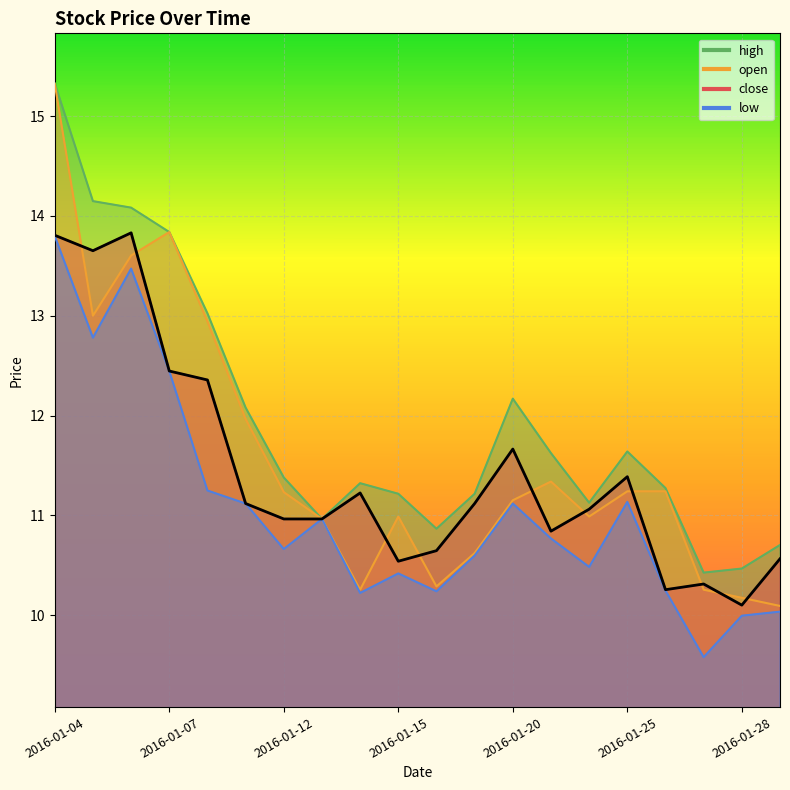

True or false: high has more than 0 interior local peaks.

True